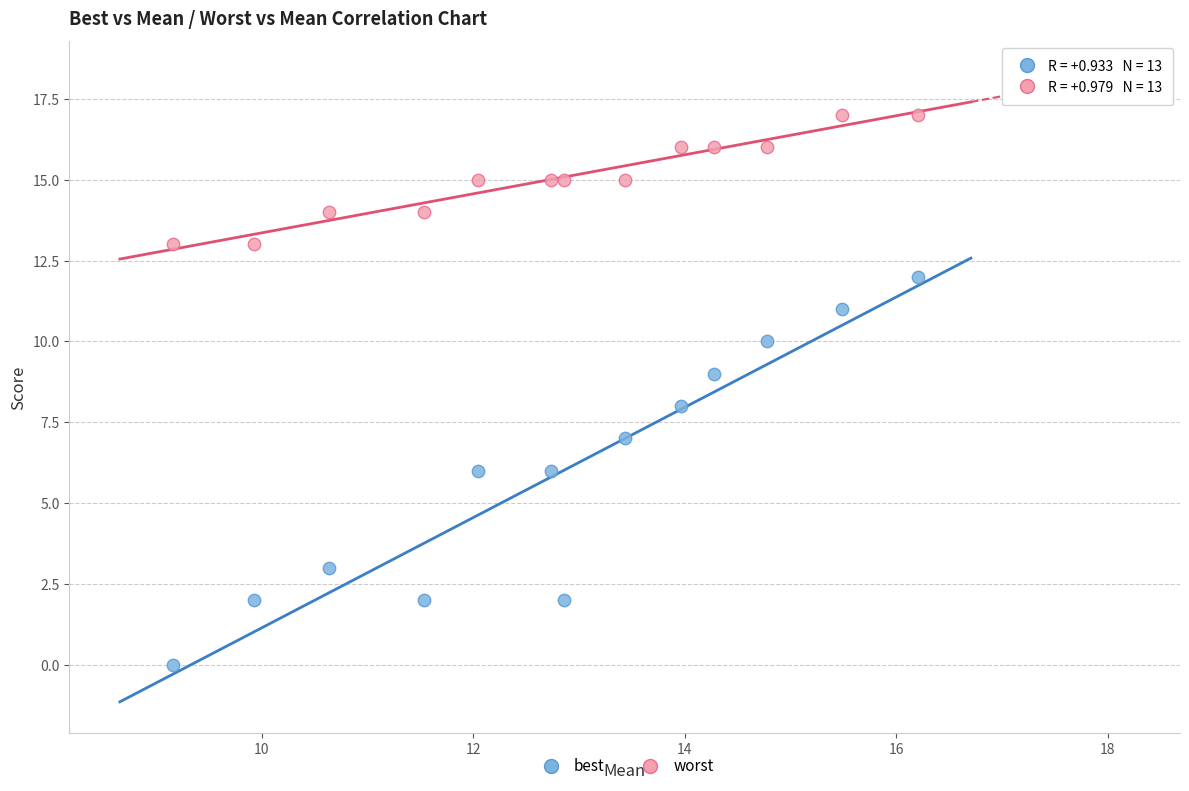

Which series has the largest Y range (max minus min)?

best